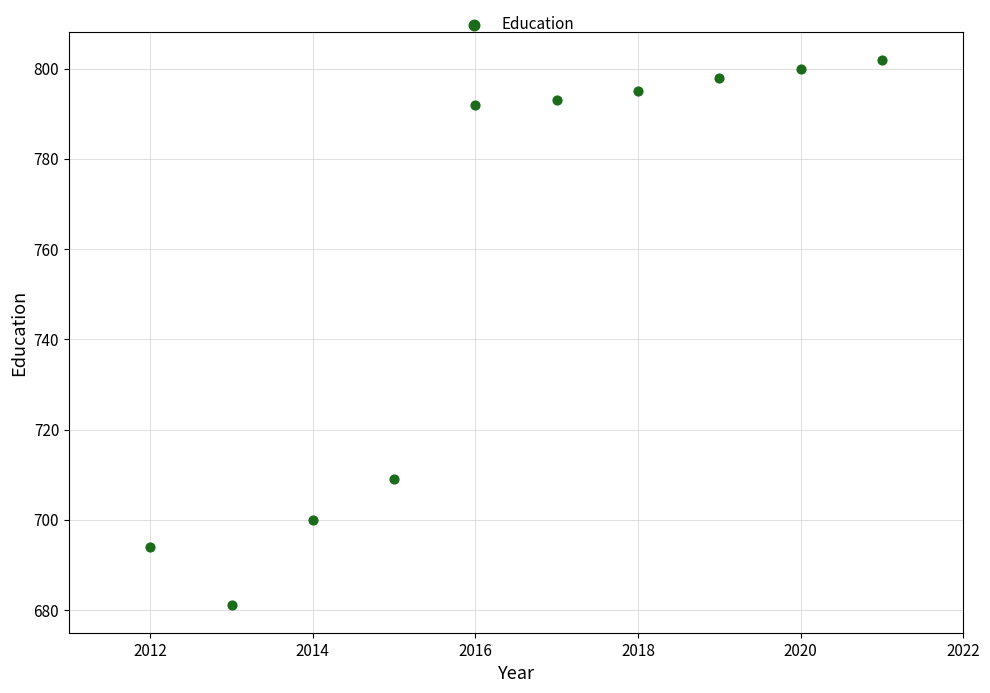

What Y value in the scatter plot is closest to 741?

709